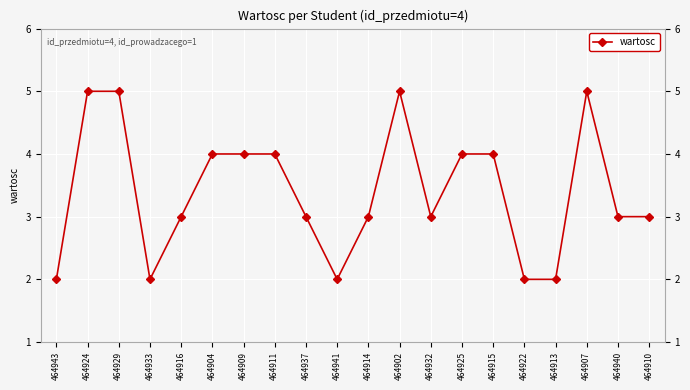

How many series are shown in this chart?

1